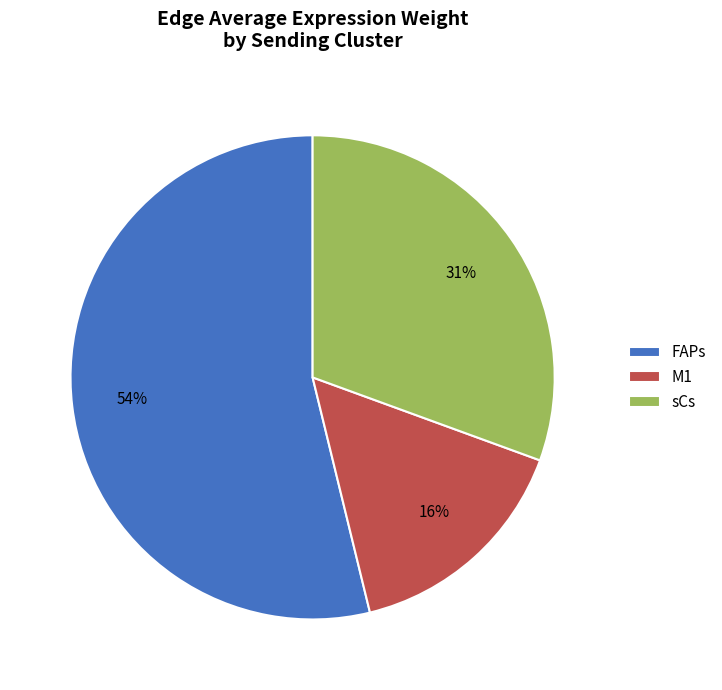

To the nearest percent, what portion does sCs represent?

31%